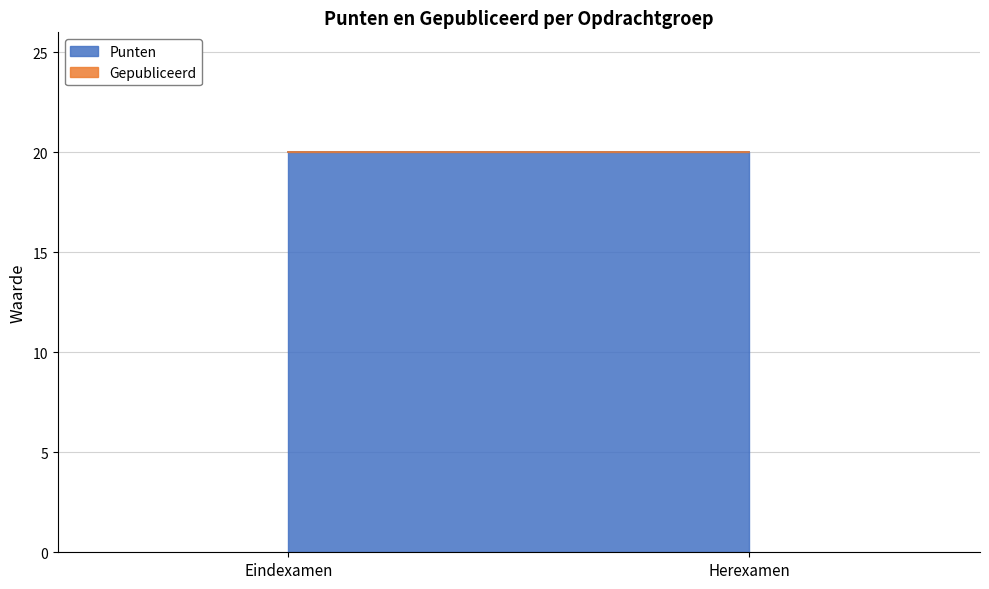

What are all the series names shown in the legend?

Punten, Gepubliceerd